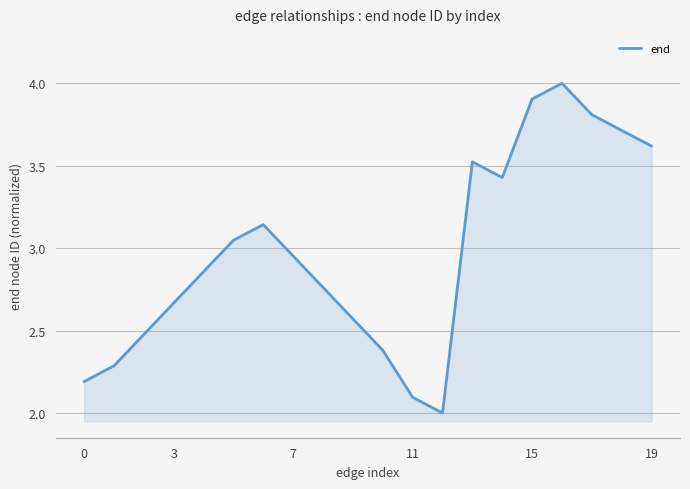

What is the minimum value shown in the chart?

2.0